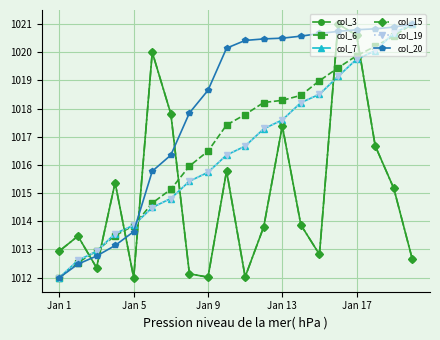

Is this an area chart (filled region under the line)?

No